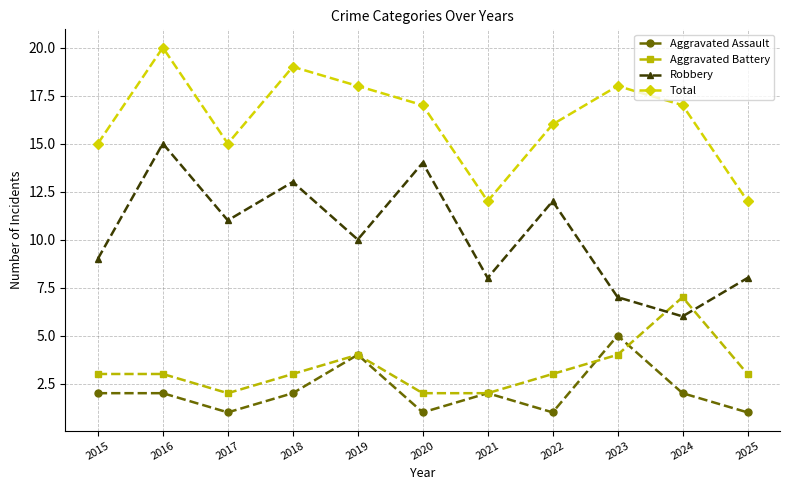

What are all the series names shown in the legend?

Aggravated Assault, Aggravated Battery, Robbery, Total